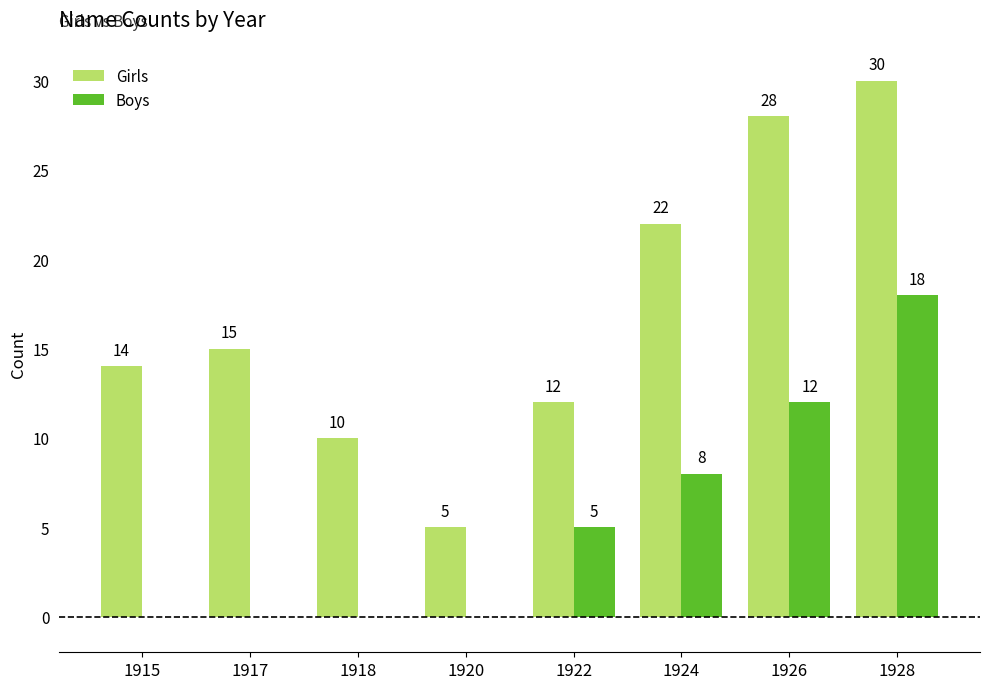

Which category has the highest value in the Girls series?

1928